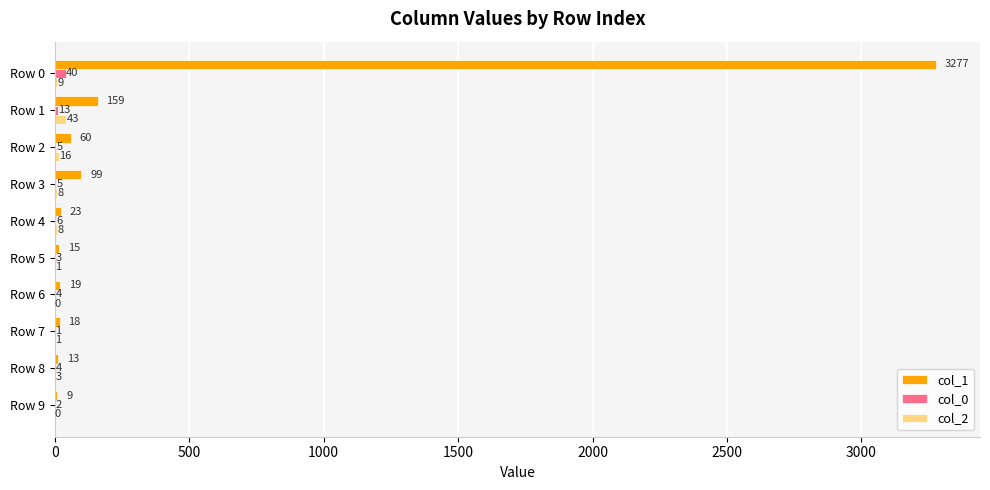

How many data points does each series have?

10